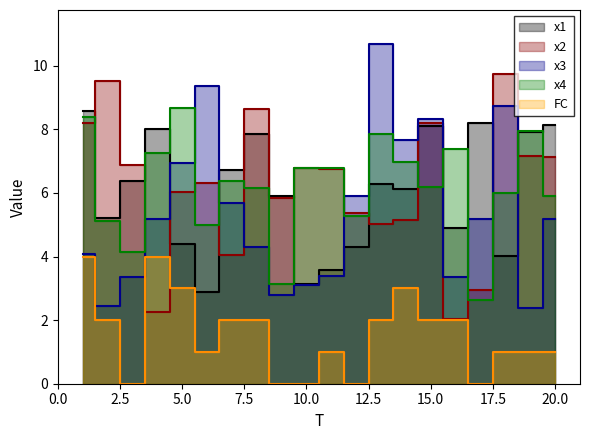

True or false: FC and x1 cross at least once.

False